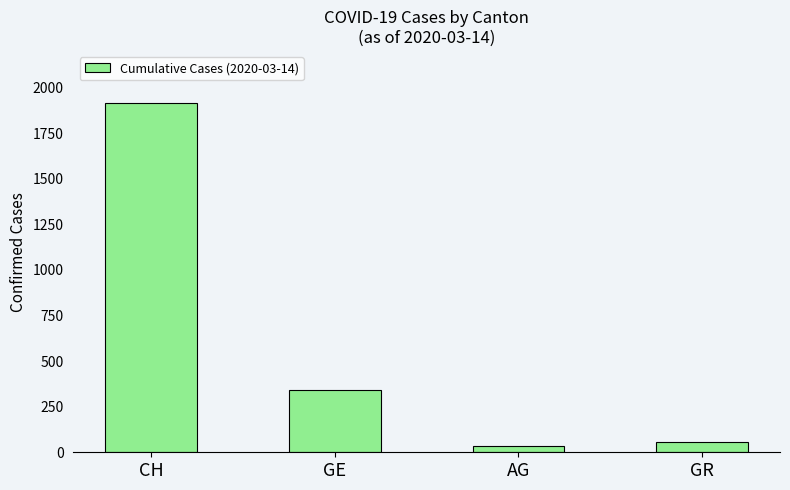

At which category does the chart reach its peak across all series?

CH